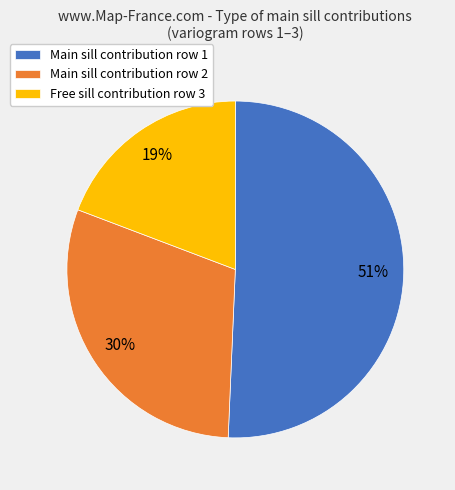

Count the number of slices in the pie.

3